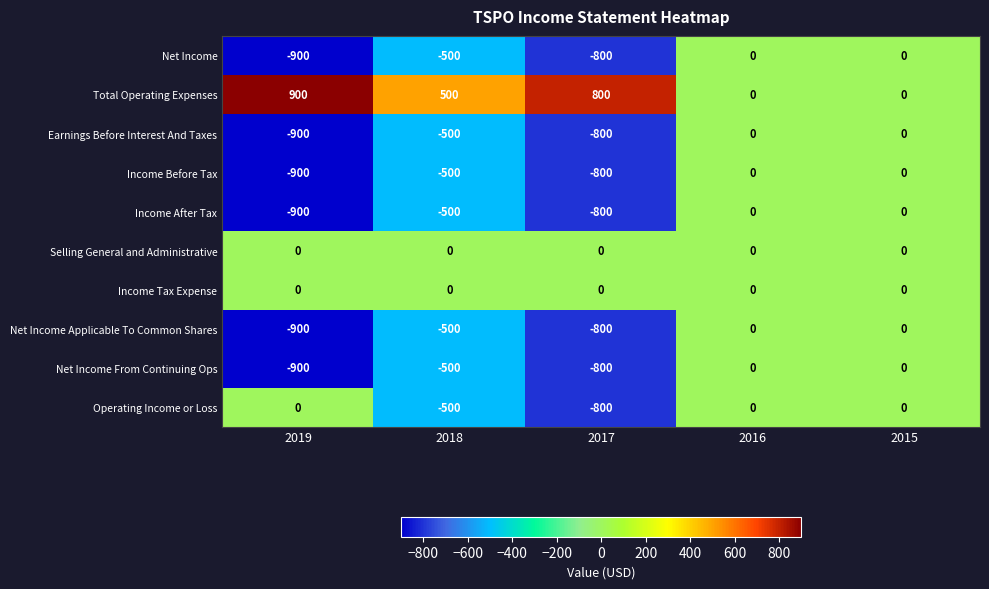

How many series are shown in this chart?

10